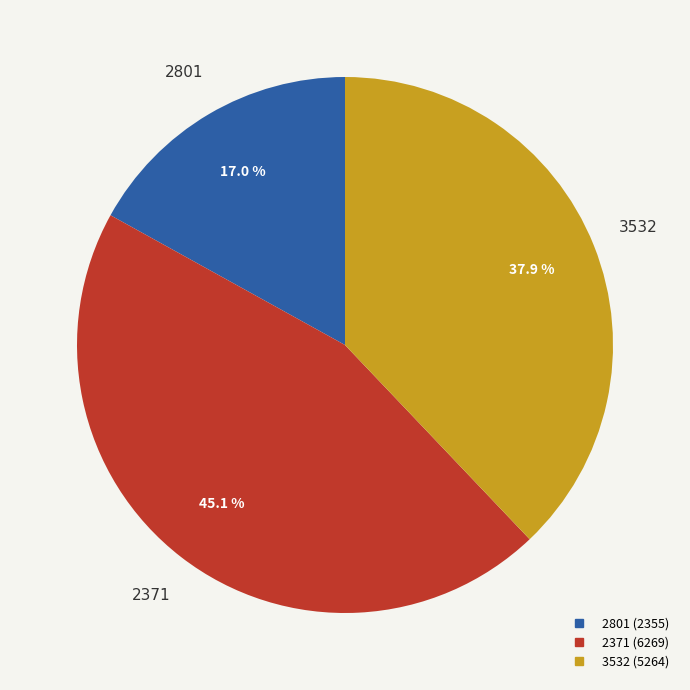

The 2371 slice represents 32% of the pie. True or false?

False